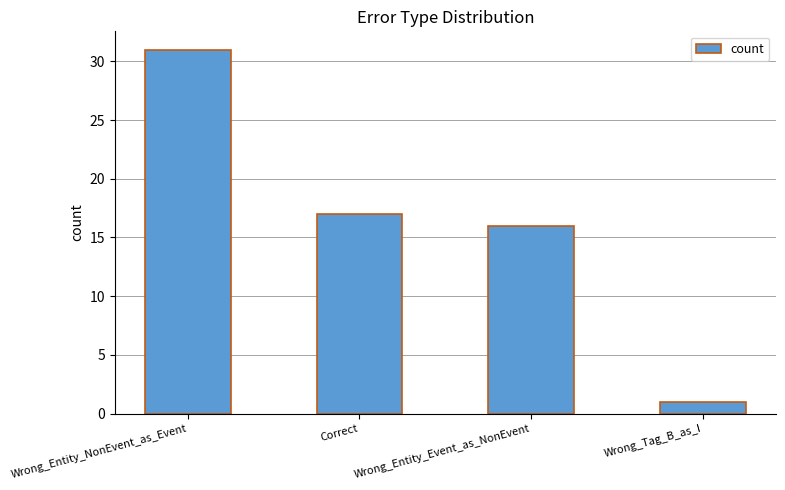

Where is the data nearest to the value 16?

Wrong_Entity_Event_as_NonEvent